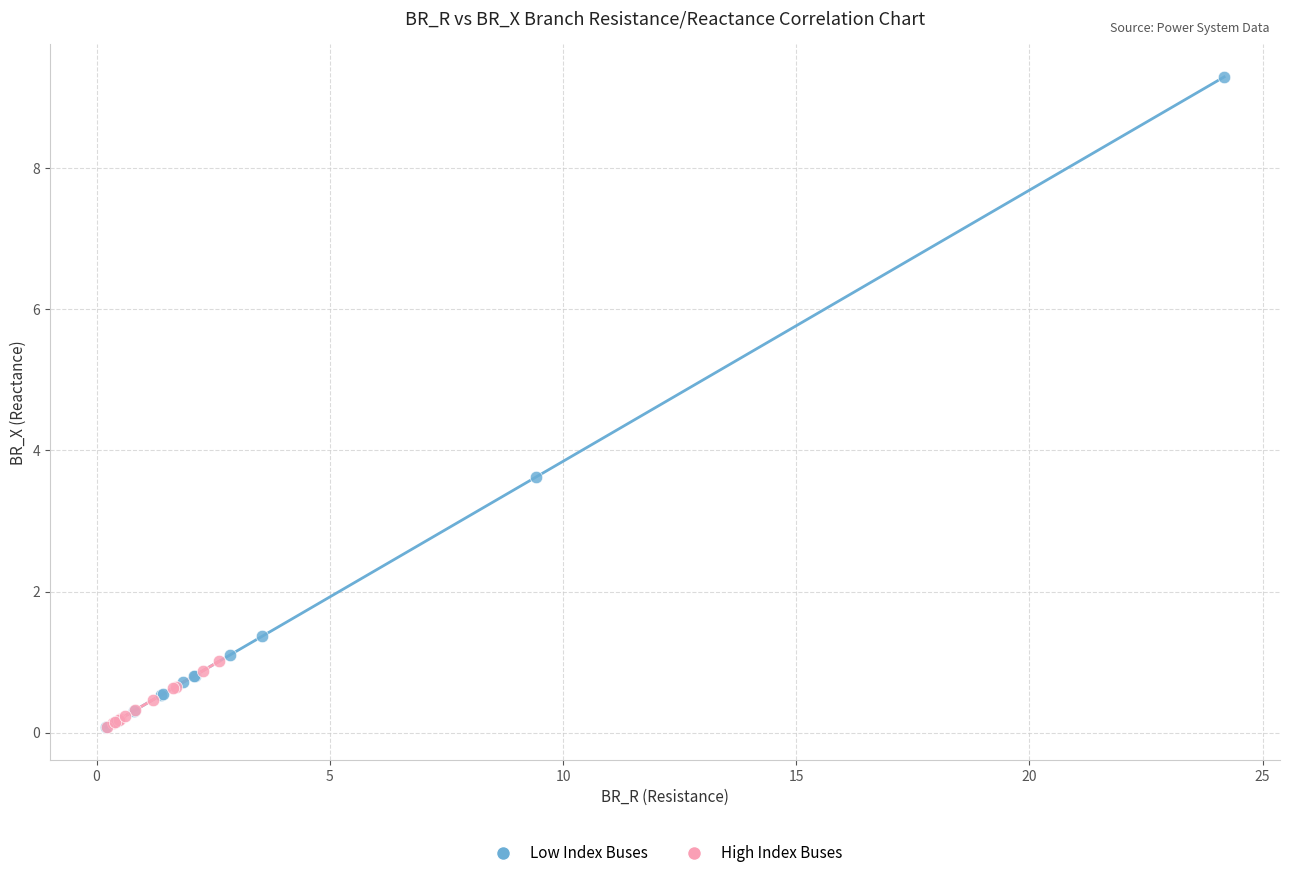

Which series has the largest Y range (max minus min)?

Low Index Buses